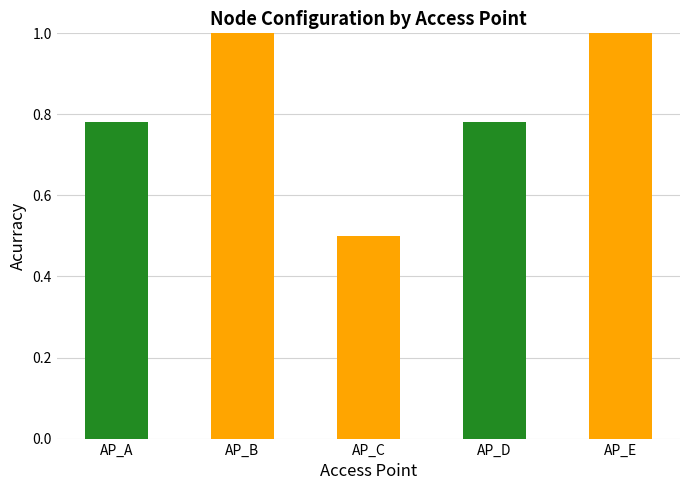

What is the value of the 3rd bar from the left?

0.5